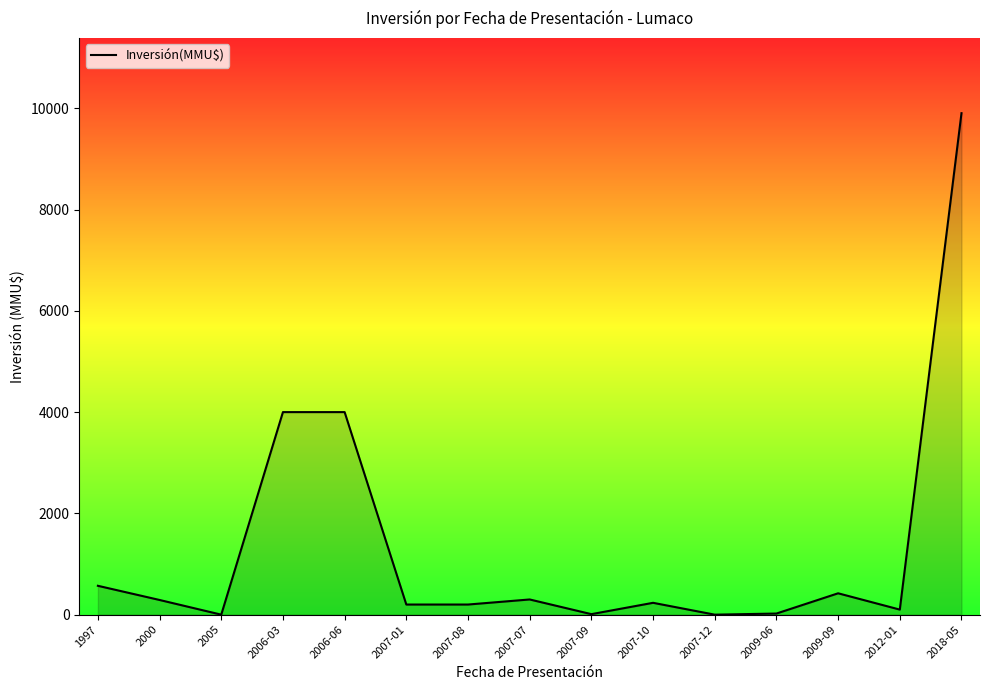

What is the change in value from 2006-03 to 2009-09?

-3578